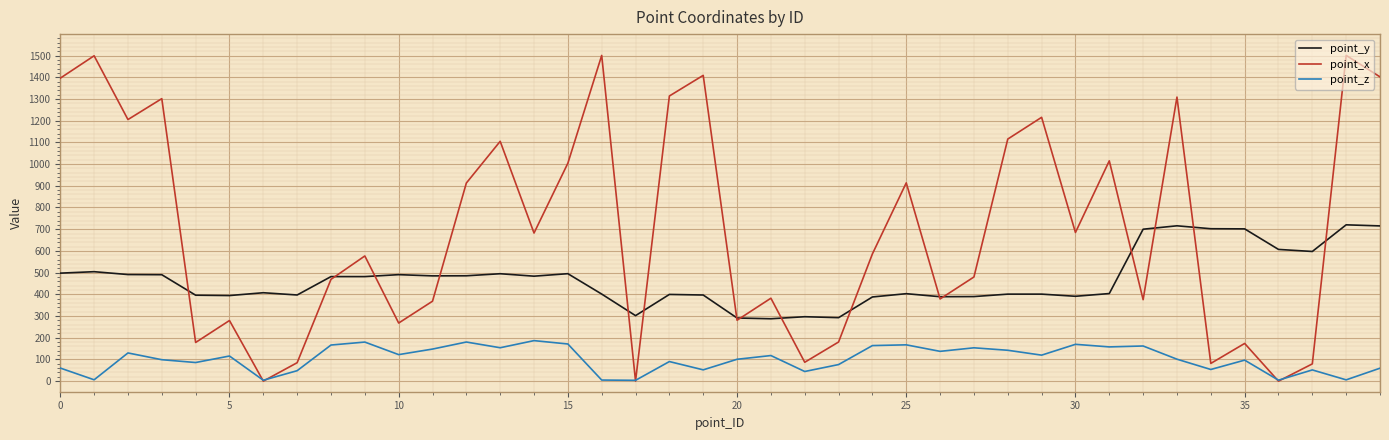

What is the average value of the point_z series?

101.3